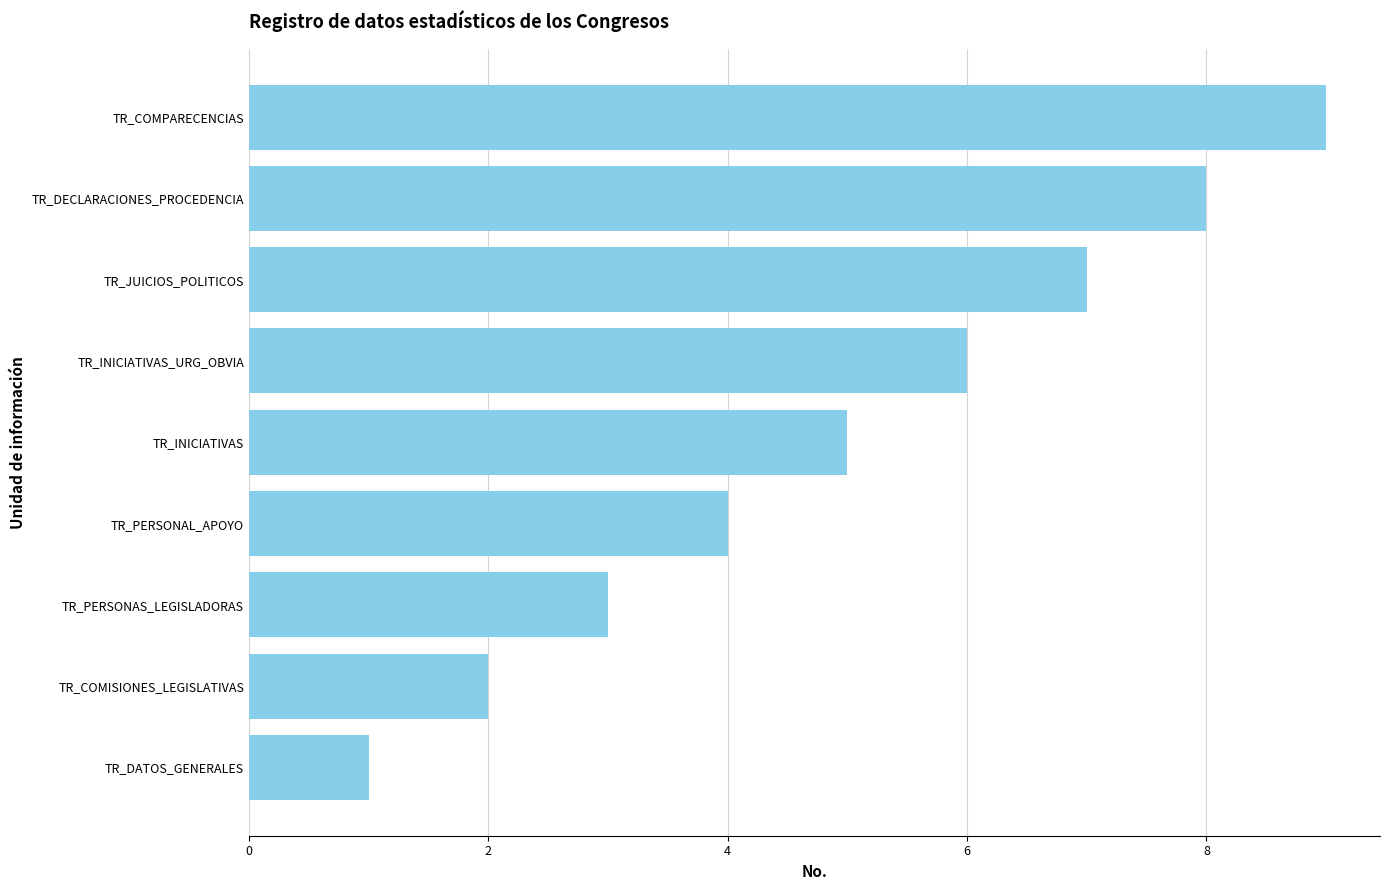

Where is the data nearest to the value 5?

TR_INICIATIVAS